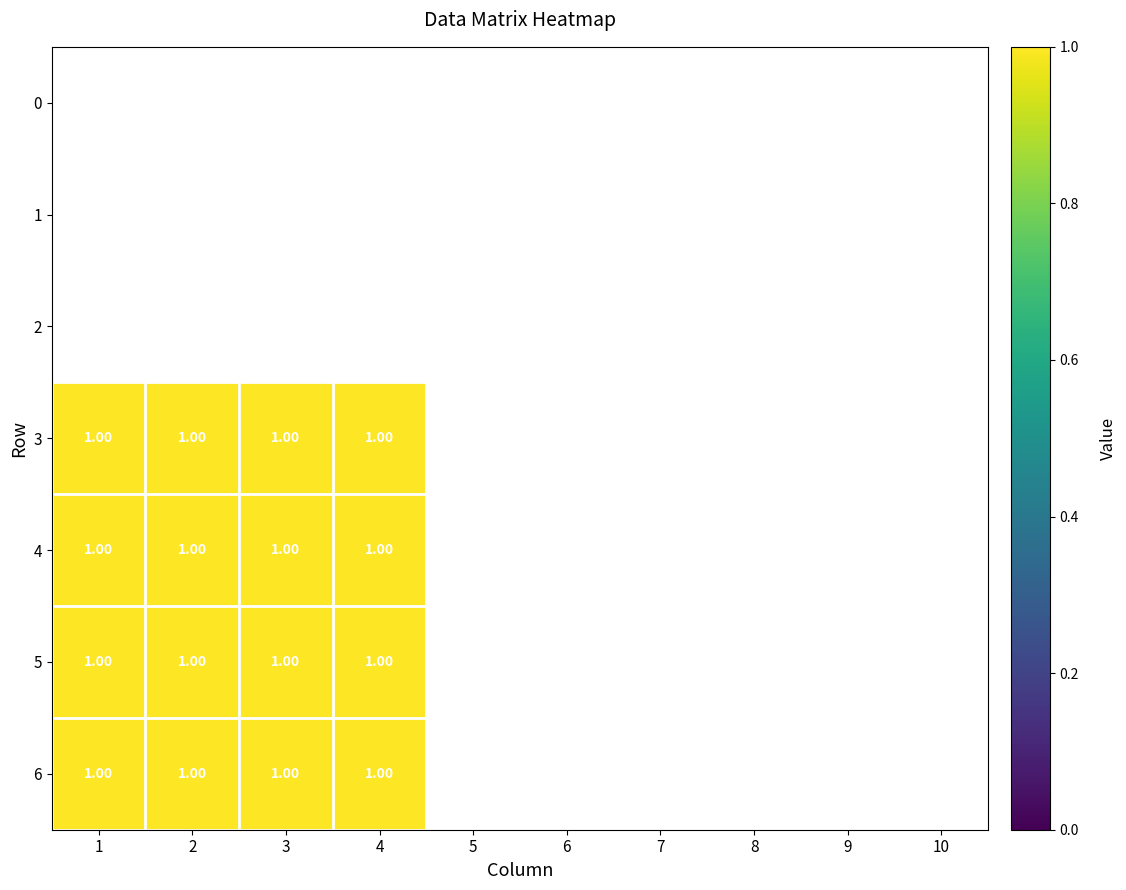

Which has a higher value, 7 or 8?

8